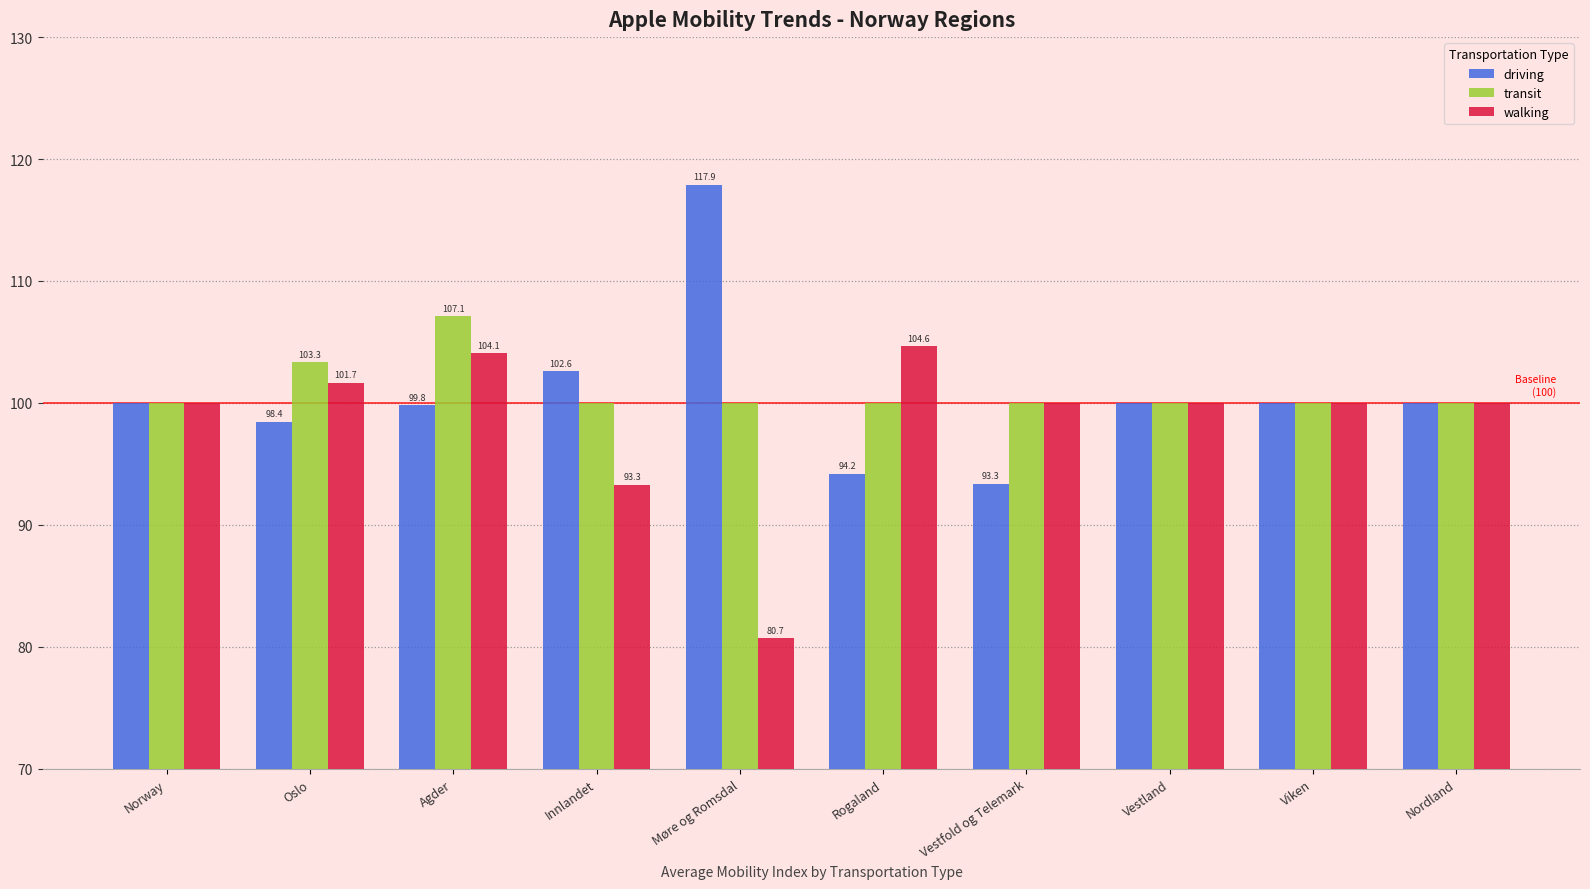

Which series has the largest range (max minus min)?

driving